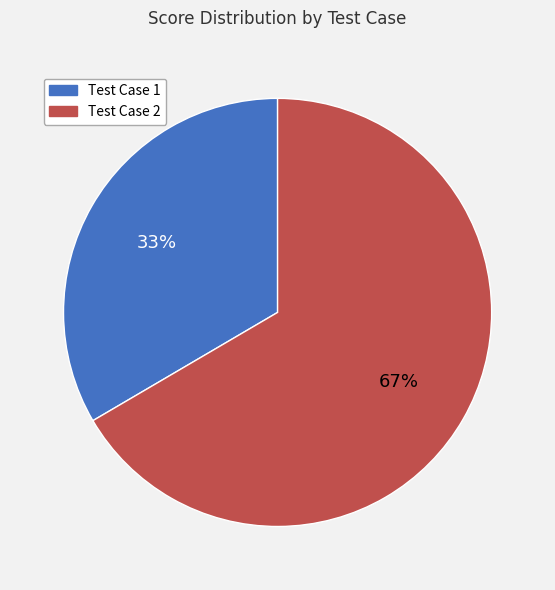

Does Test Case 1 represent more than half of the total?

No